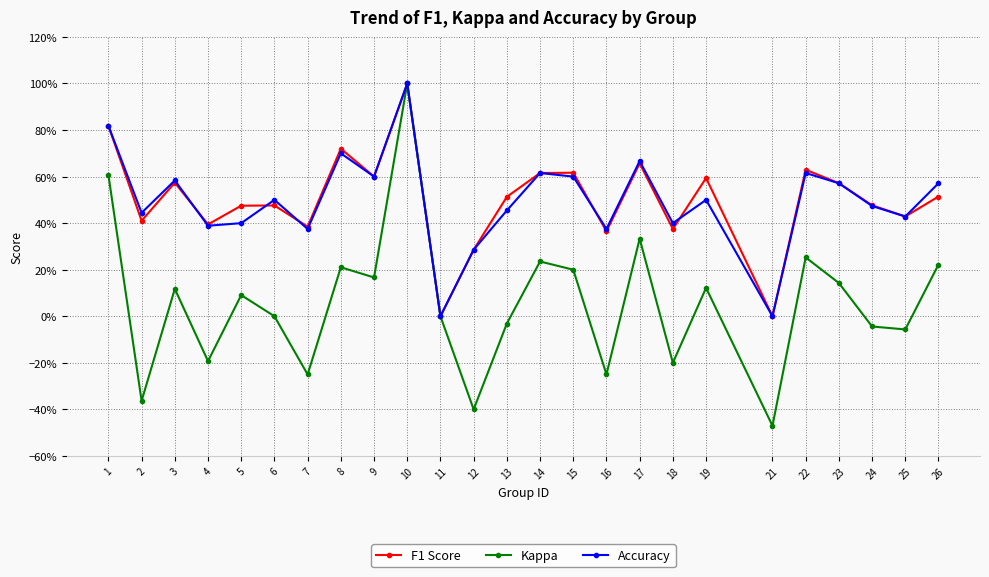

Reading left to right, extract all data points from this chart.

F1 Score: 1=0.8	2=0.4	3=0.6	4=0.4	5=0.5	6=0.5	7=0.4	8=0.7	9=0.6	10=1.0	11=0.0	12=0.3	13=0.5	14=0.6	15=0.6	16=0.4	17=0.7	18=0.4	19=0.6	21=0.0	22=0.6	23=0.6	24=0.5	25=0.4	26=0.5
Kappa: 1=0.6	2=-0.4	3=0.1	4=-0.2	5=0.1	6=0.0	7=-0.2	8=0.2	9=0.2	10=1.0	11=0.0	12=-0.4	13=-0.0	14=0.2	15=0.2	16=-0.2	17=0.3	18=-0.2	19=0.1	21=-0.5	22=0.3	23=0.1	24=-0.0	25=-0.1	26=0.2
Accuracy: 1=0.8	2=0.4	3=0.6	4=0.4	5=0.4	6=0.5	7=0.4	8=0.7	9=0.6	10=1.0	11=0.0	12=0.3	13=0.5	14=0.6	15=0.6	16=0.4	17=0.7	18=0.4	19=0.5	21=0.0	22=0.6	23=0.6	24=0.5	25=0.4	26=0.6